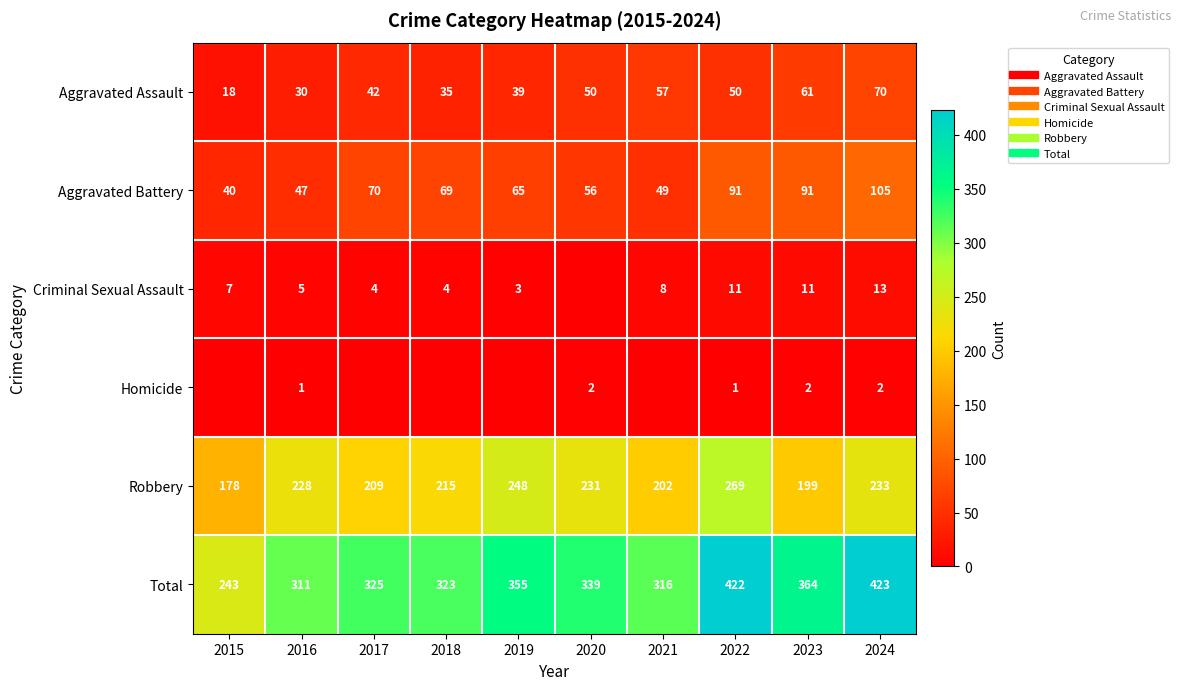

Rank the categories by Robbery value from lowest to highest.

2015, 2023, 2021, 2017, 2018, 2016, 2020, 2024, 2019, 2022